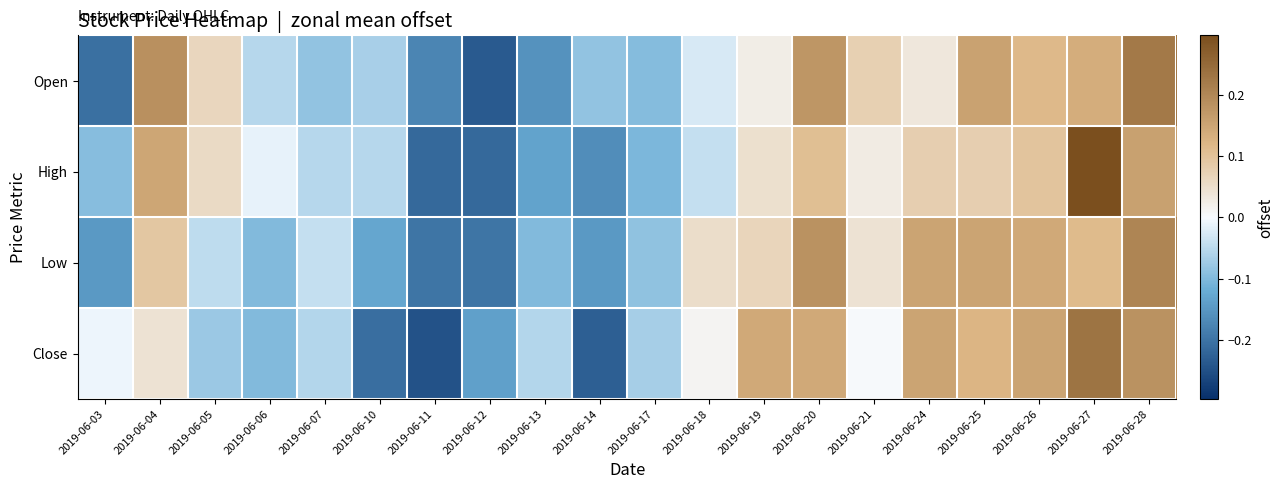

Reading left to right, extract all data points from this chart.

Open: 2019-06-03=-0.2	2019-06-04=0.2	2019-06-05=0.1	2019-06-06=-0.1	2019-06-07=-0.1	2019-06-10=-0.1	2019-06-11=-0.2	2019-06-12=-0.2	2019-06-13=-0.2	2019-06-14=-0.1	2019-06-17=-0.1	2019-06-18=-0.0	2019-06-19=0.0	2019-06-20=0.2	2019-06-21=0.1	2019-06-24=0.0	2019-06-25=0.2	2019-06-26=0.1	2019-06-27=0.1	2019-06-28=0.2
High: 2019-06-03=-0.1	2019-06-04=0.1	2019-06-05=0.1	2019-06-06=-0.0	2019-06-07=-0.1	2019-06-10=-0.1	2019-06-11=-0.2	2019-06-12=-0.2	2019-06-13=-0.1	2019-06-14=-0.2	2019-06-17=-0.1	2019-06-18=-0.0	2019-06-19=0.0	2019-06-20=0.1	2019-06-21=0.0	2019-06-24=0.1	2019-06-25=0.1	2019-06-26=0.1	2019-06-27=0.3	2019-06-28=0.2
Low: 2019-06-03=-0.1	2019-06-04=0.1	2019-06-05=-0.0	2019-06-06=-0.1	2019-06-07=-0.0	2019-06-10=-0.1	2019-06-11=-0.2	2019-06-12=-0.2	2019-06-13=-0.1	2019-06-14=-0.1	2019-06-17=-0.1	2019-06-18=0.1	2019-06-19=0.1	2019-06-20=0.2	2019-06-21=0.0	2019-06-24=0.2	2019-06-25=0.2	2019-06-26=0.1	2019-06-27=0.1	2019-06-28=0.2
Close: 2019-06-03=-0.0	2019-06-04=0.0	2019-06-05=-0.1	2019-06-06=-0.1	2019-06-07=-0.1	2019-06-10=-0.2	2019-06-11=-0.2	2019-06-12=-0.1	2019-06-13=-0.1	2019-06-14=-0.2	2019-06-17=-0.1	2019-06-18=0.0	2019-06-19=0.1	2019-06-20=0.1	2019-06-21=0.0	2019-06-24=0.2	2019-06-25=0.1	2019-06-26=0.2	2019-06-27=0.2	2019-06-28=0.2